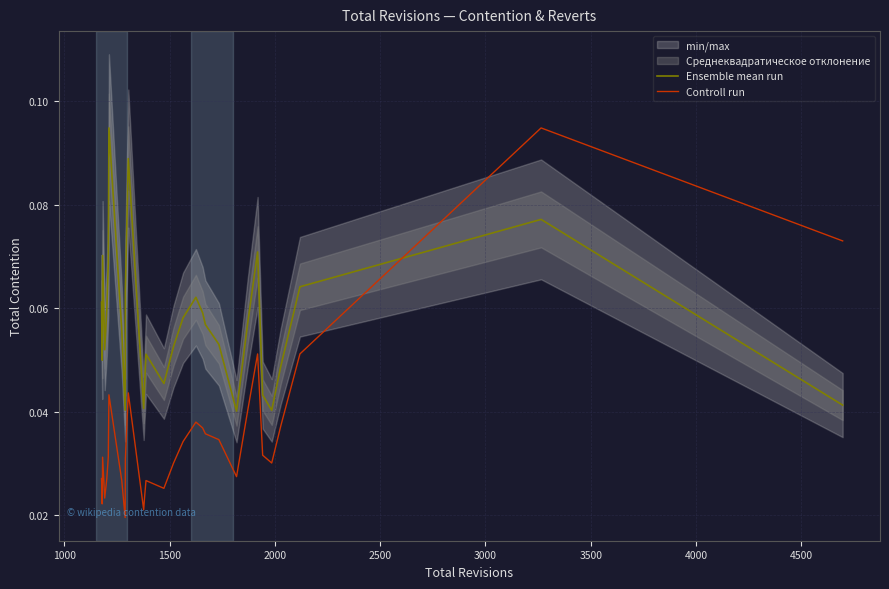

Does the chart display data point markers on the line(s)?

No